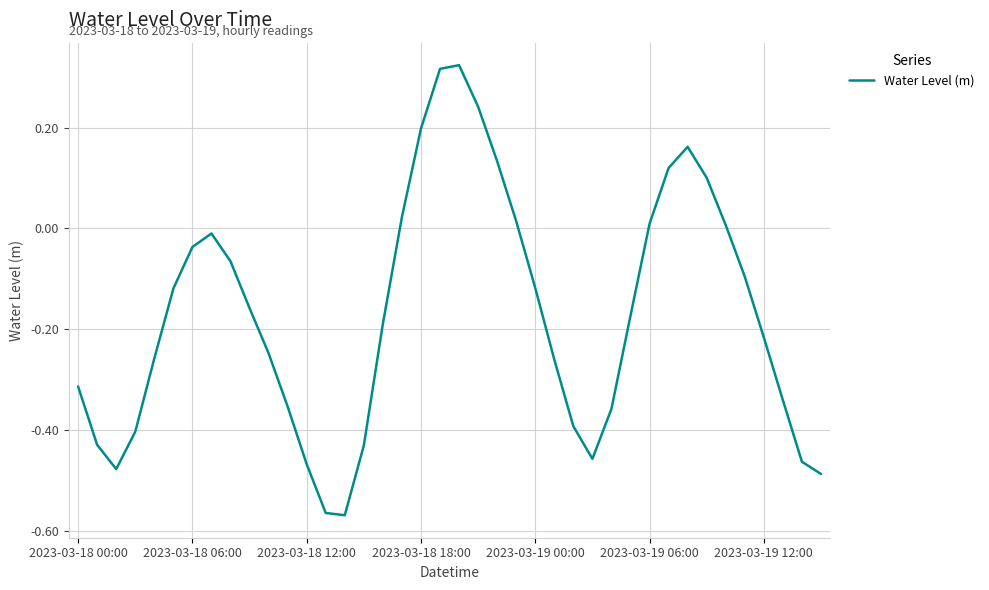

What is the difference between the maximum and minimum values?

0.9